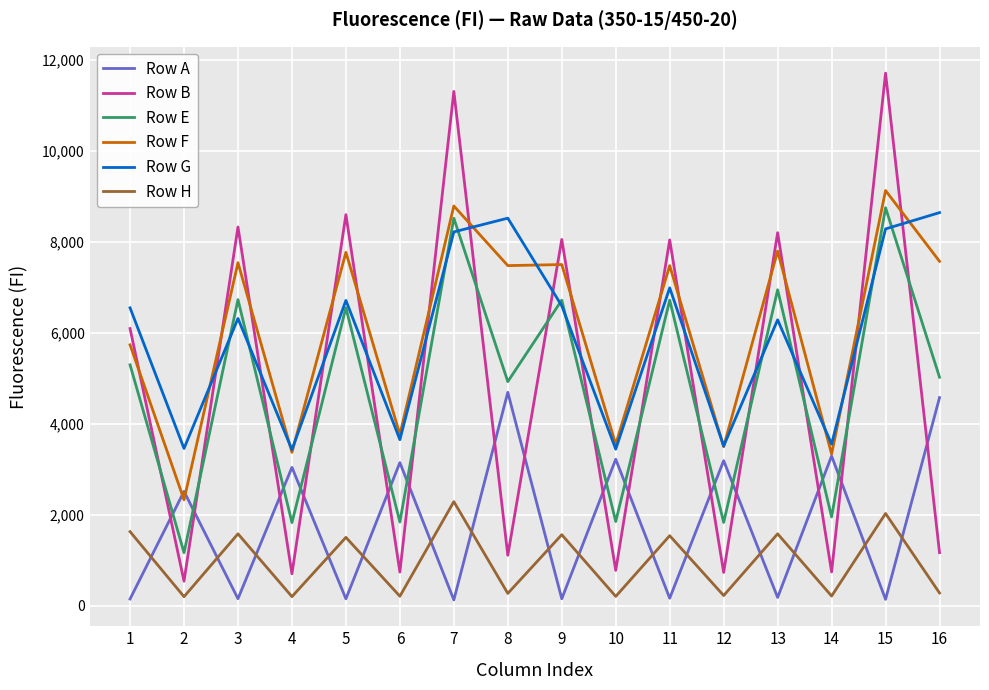

True or false: Row A and Row G intersect in this chart.

False